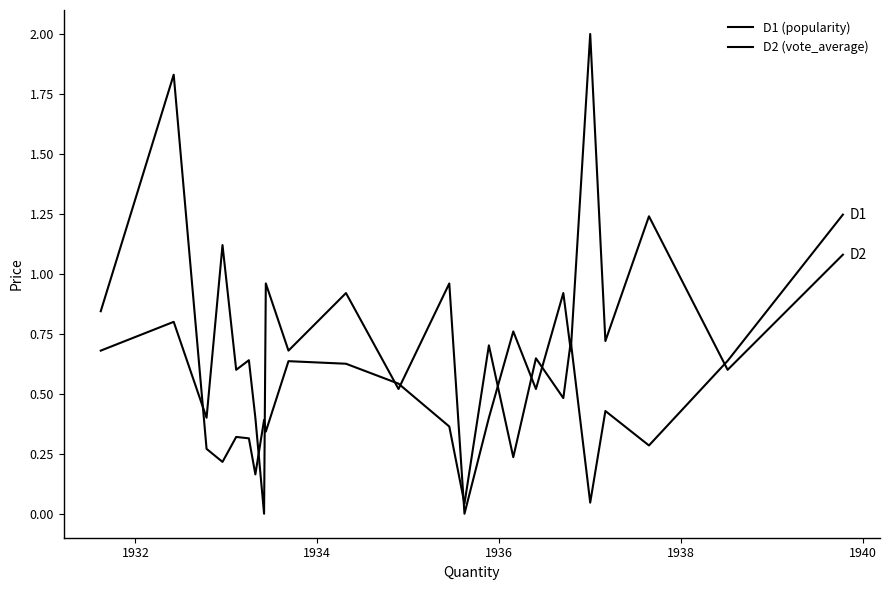

Is this an area chart (filled region under the line)?

No